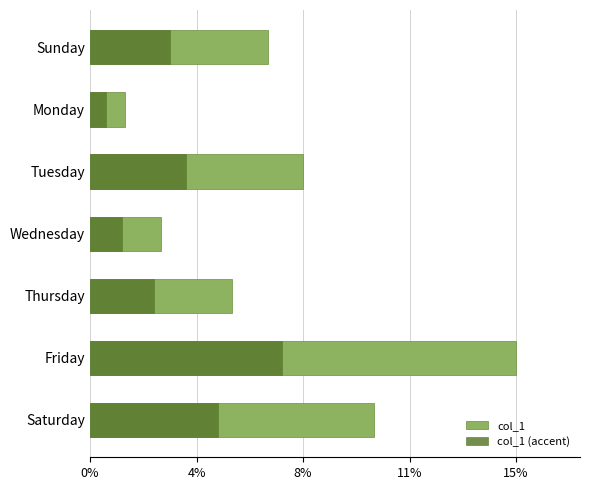

What are all the series names shown in the legend?

col_1, col_1 (accent)